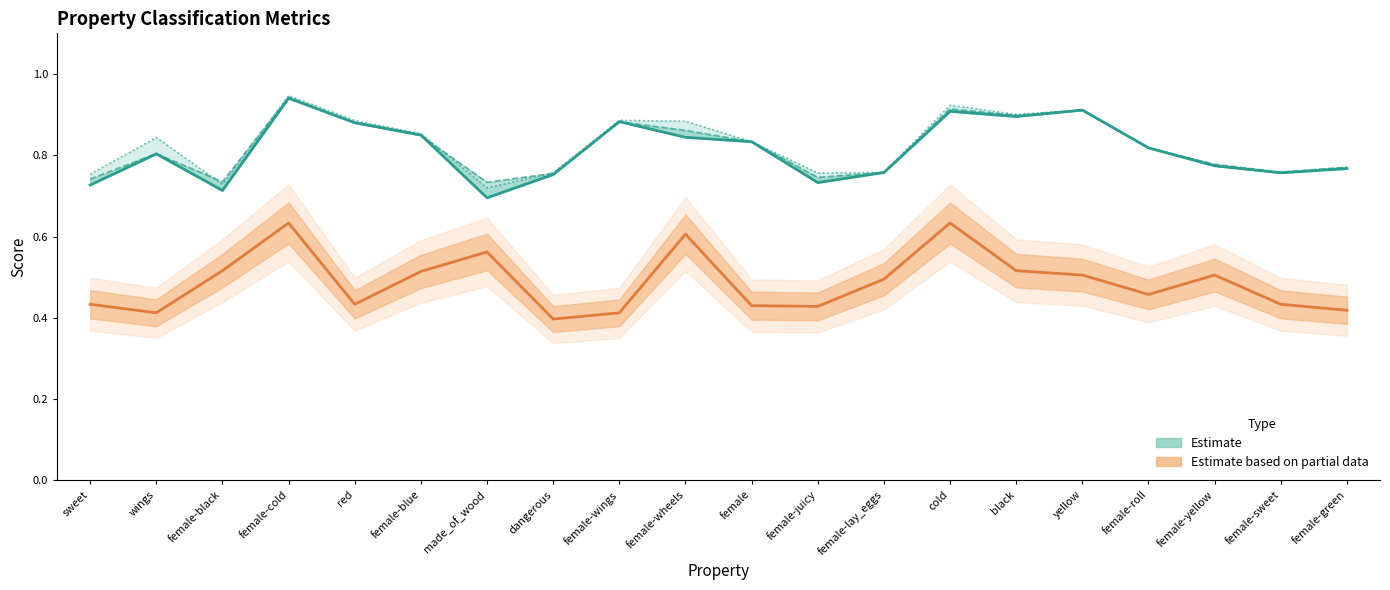

Reading right to left, extract all data points from this chart.

Estimate (f1_weighted): 0.8	0.8	0.8	0.8	0.9	0.9	0.9	0.8	0.7	0.8	0.8	0.9	0.8	0.7	0.8	0.9	0.9	0.7	0.8	0.7
Estimate based on partial data (f1_majority): 0.4	0.4	0.5	0.5	0.5	0.5	0.6	0.5	0.4	0.4	0.6	0.4	0.4	0.6	0.5	0.4	0.6	0.5	0.4	0.4